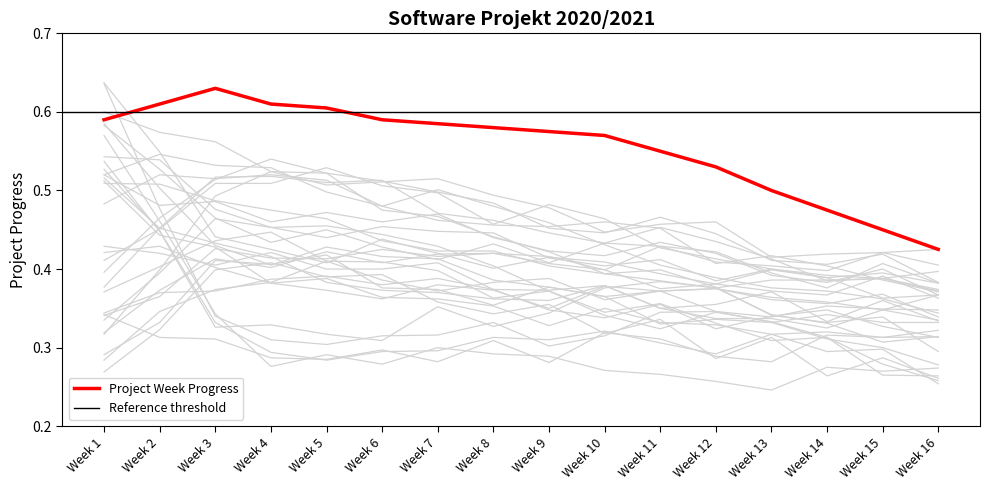

Is it true that Project Week Progress equals 0.3 at Week 11?

False